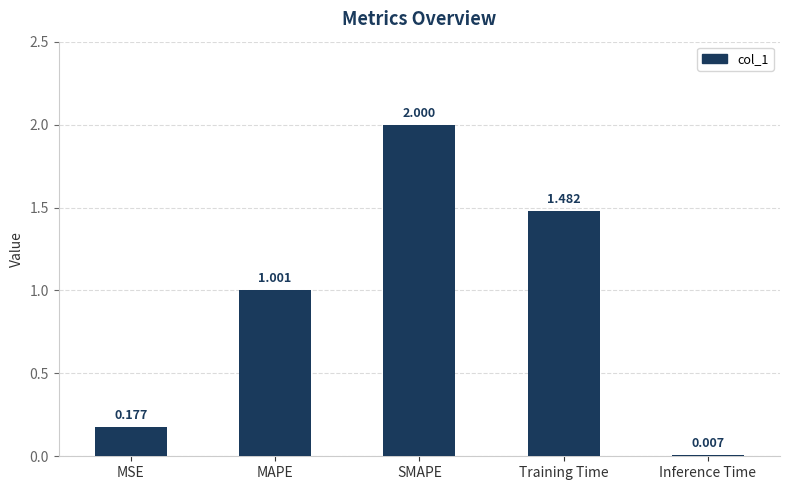

At which label does the data first exceed 1?

MAPE